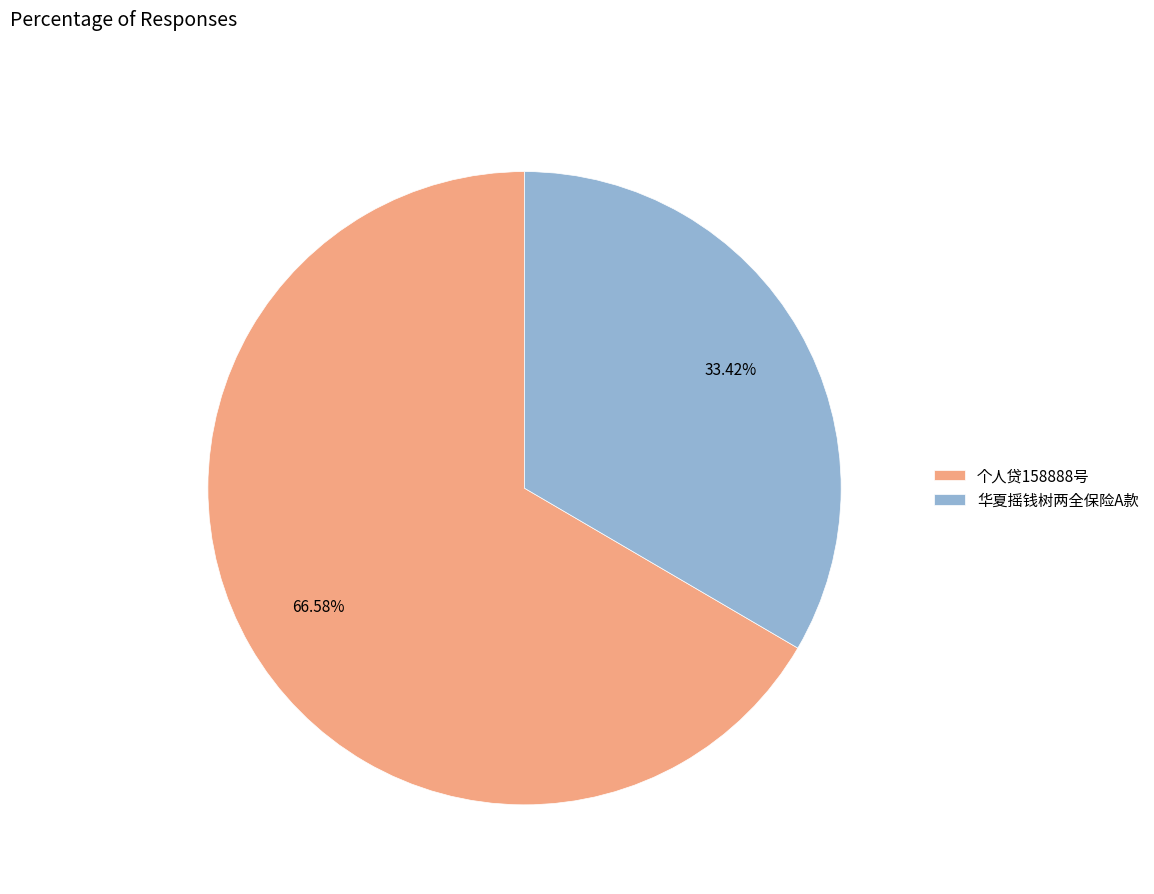

What portion of the pie excludes 个人贷158888号?

33.4%